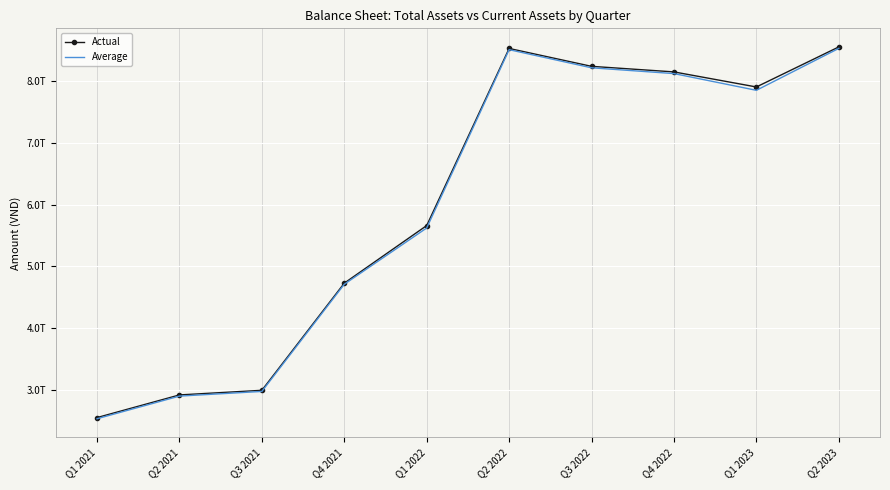

What is the minimum value for Actual?

2553903438241